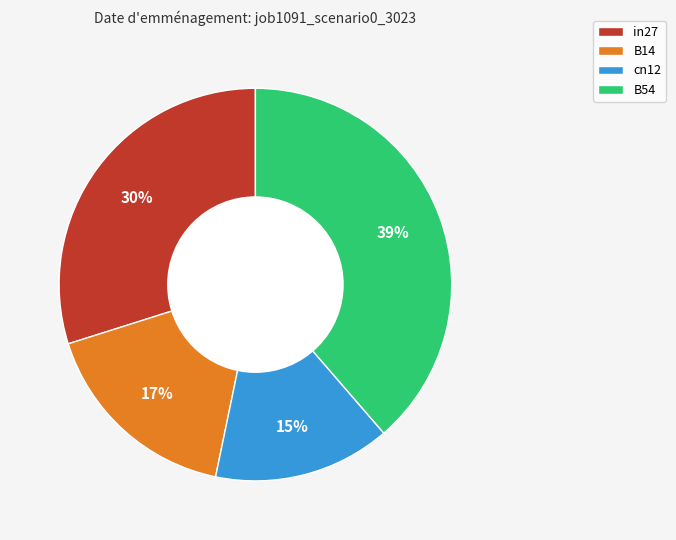

Between B54 and in27, which is larger?

B54